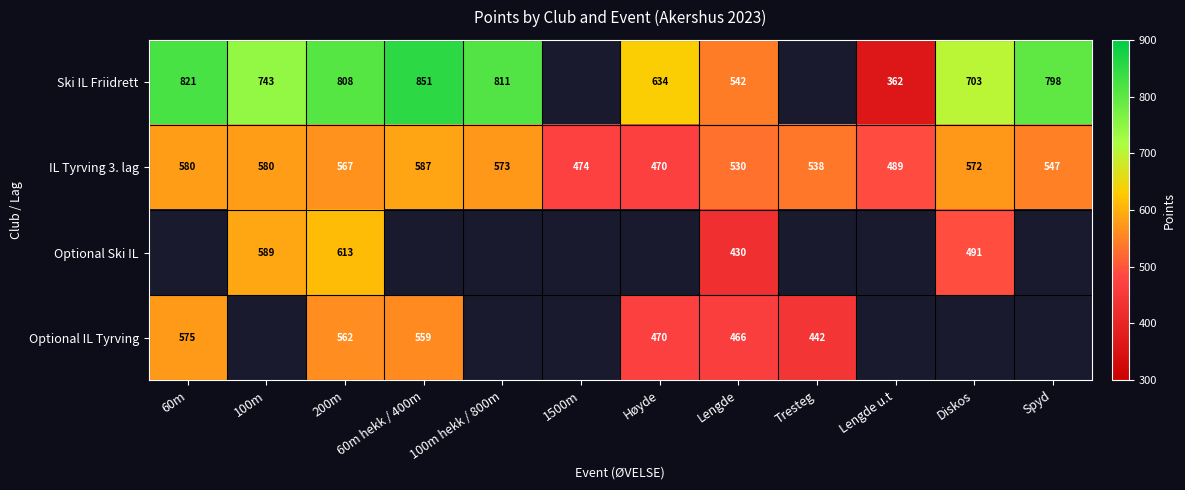

Is it true that IL Tyrving 3. lag equals 256 at 60m hekk / 400m?

False